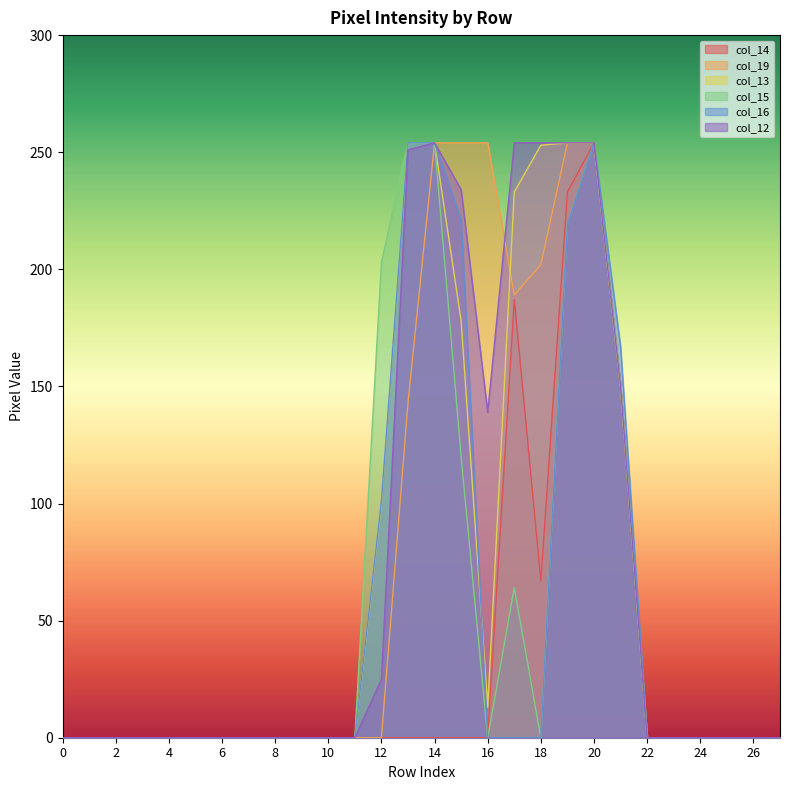

Is it true that col_19 equals 0 at 0?

True